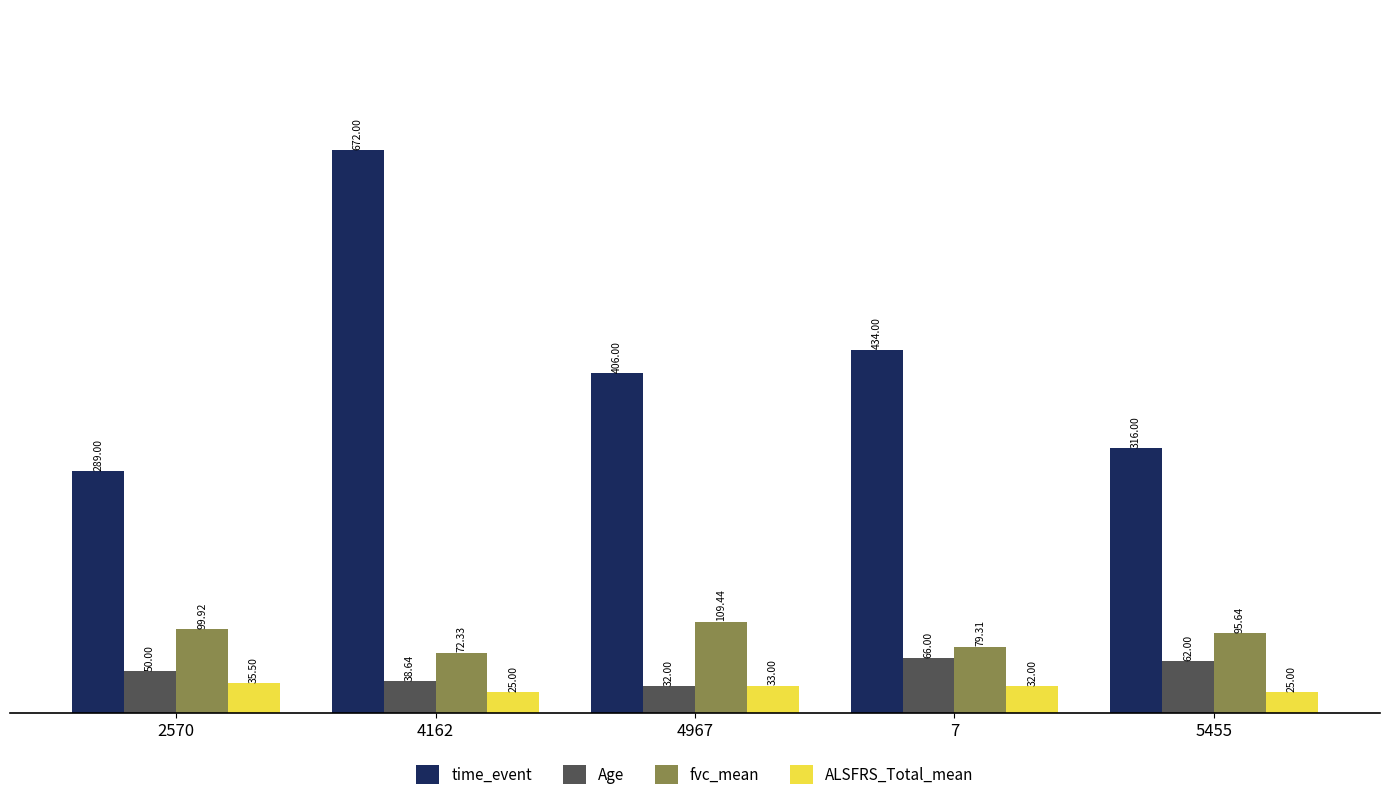

What is the sum of all Age values?

248.6